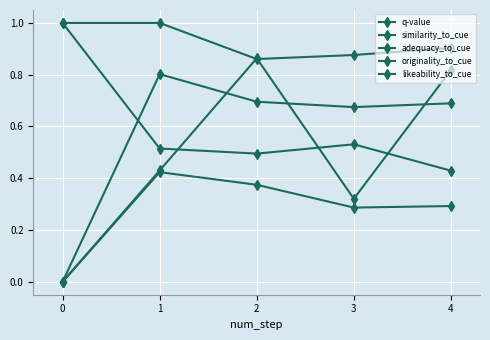

How many lines are shown in the chart?

5